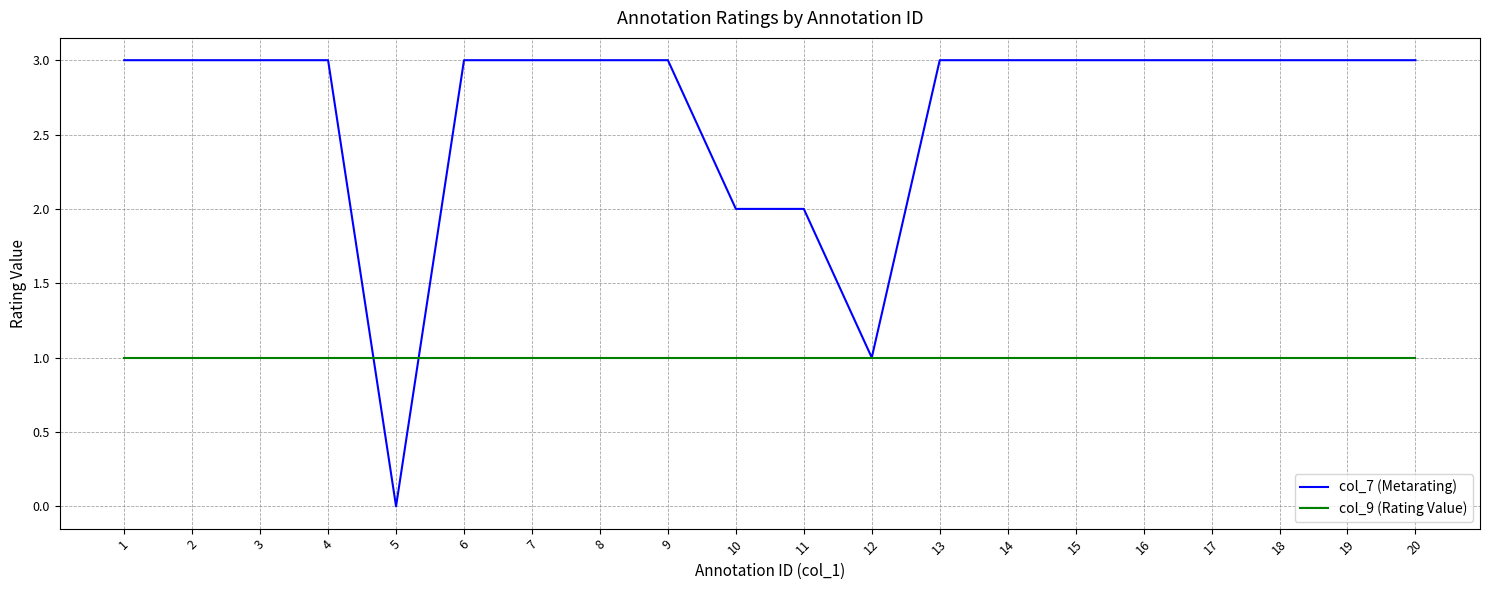

Which series has the widest spread of values?

col_7 (Metarating)